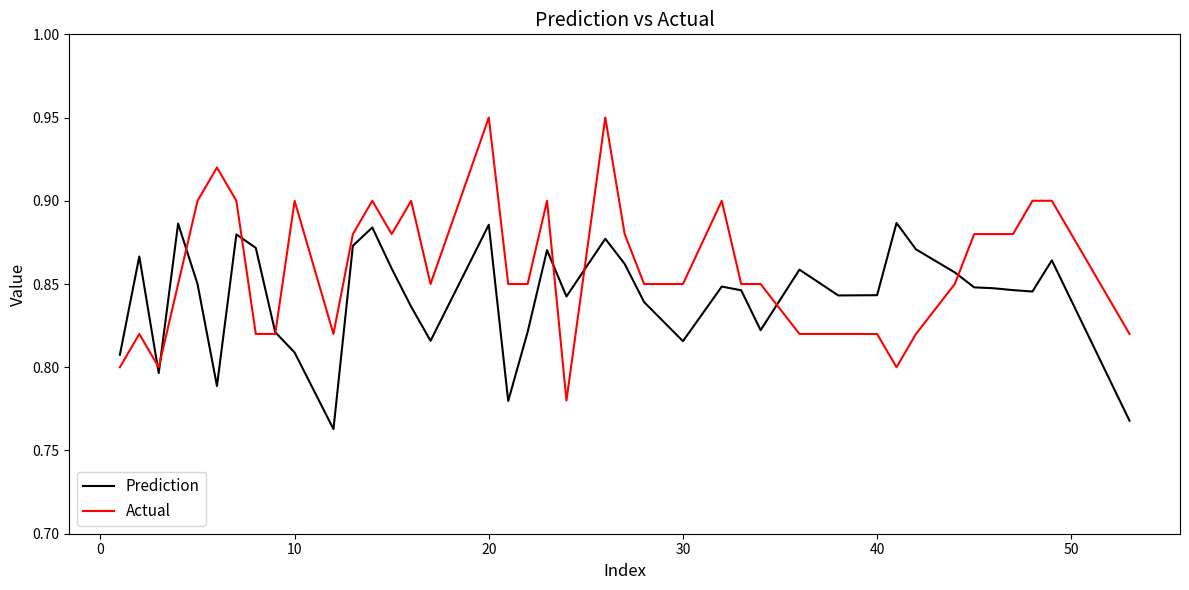

At how many categories does at least one series exceed 0?

40